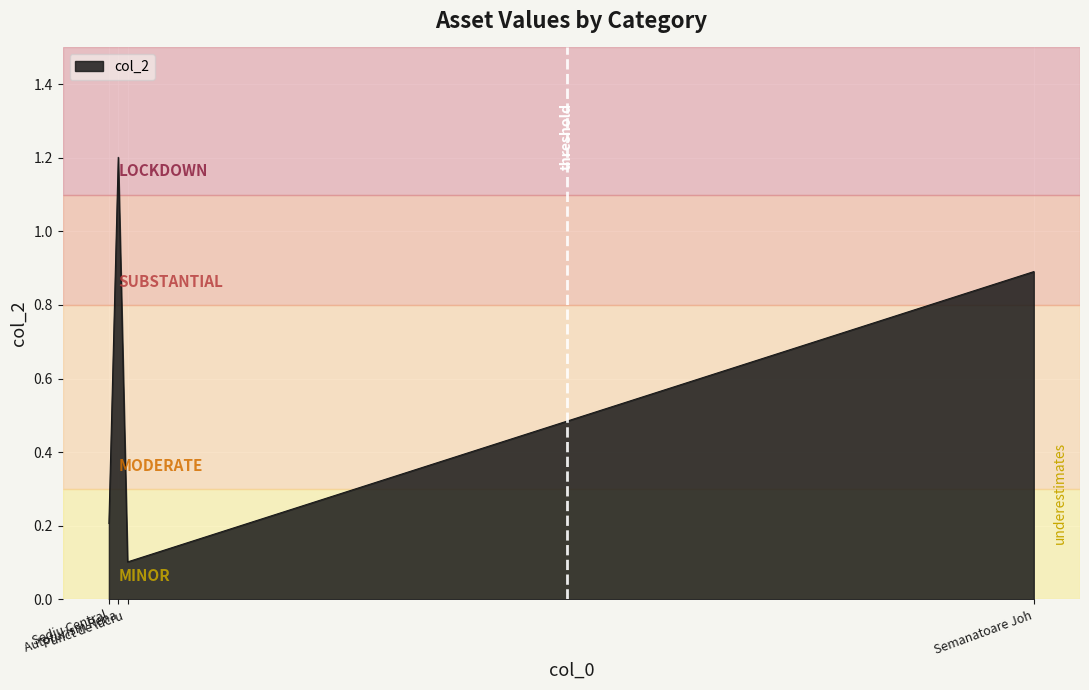

What is the maximum value shown in the chart?

1.2